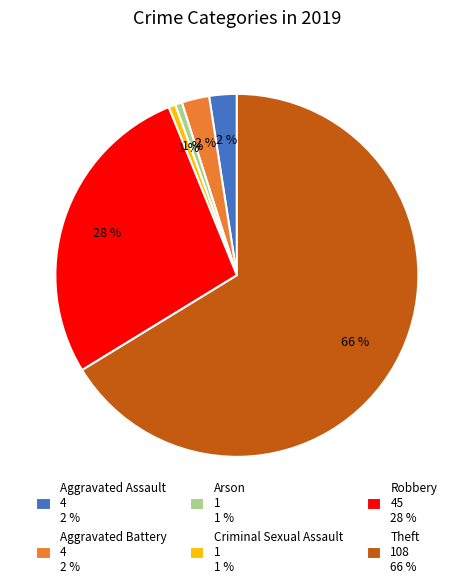

Which has a higher value, Arson or Theft?

Theft